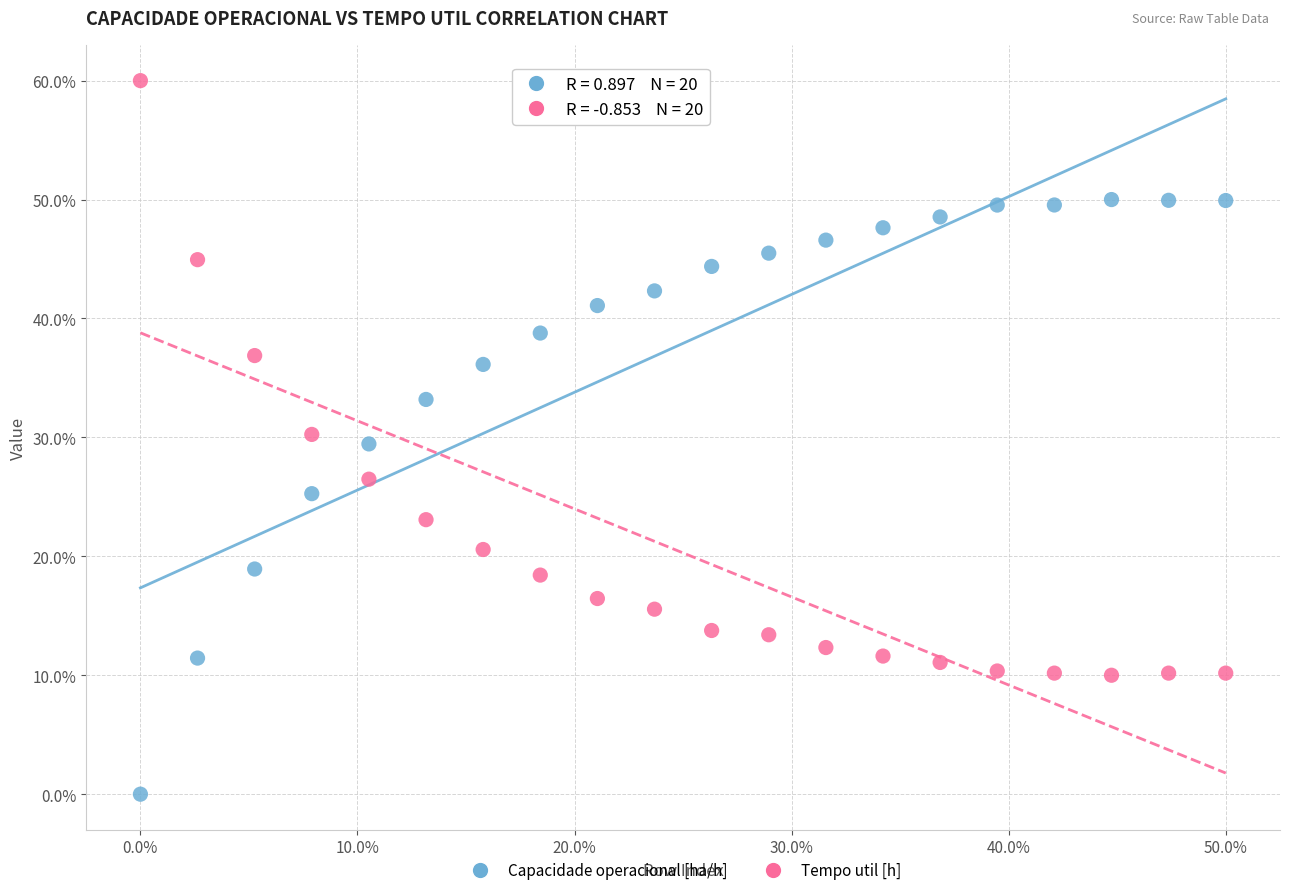

What are all the series names shown in the legend?

Capacidade operacional [ha/h], Tempo util [h]